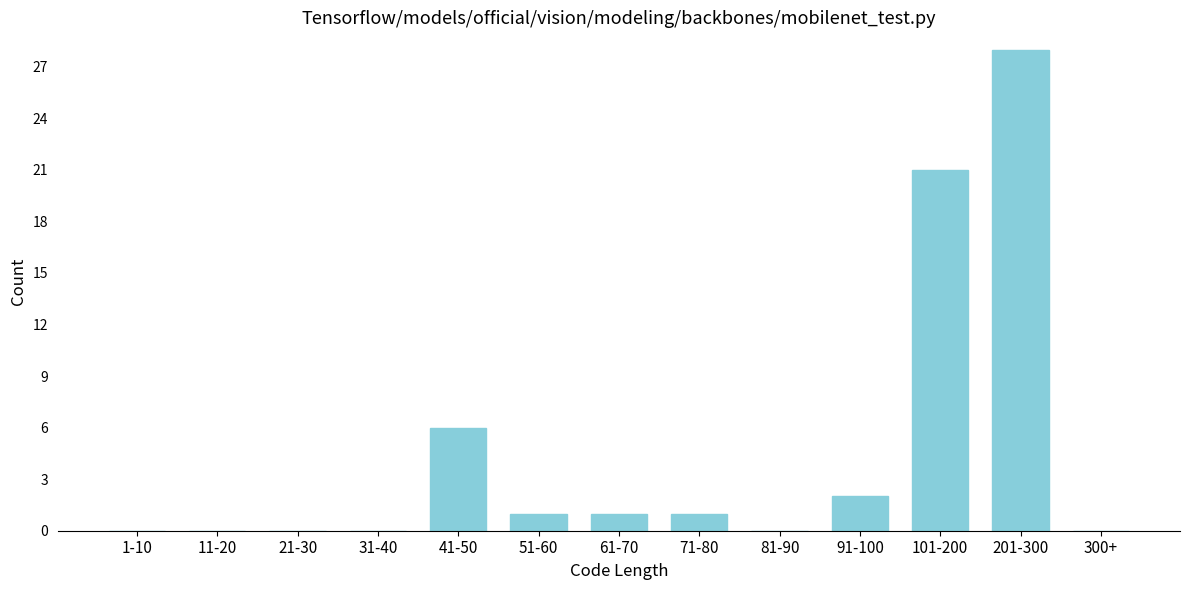

Reading left to right, extract all data points from this chart.

1-10=0	11-20=0	21-30=0	31-40=0	41-50=6	51-60=1	61-70=1	71-80=1	81-90=0	91-100=2	101-200=21	201-300=28	300+=0